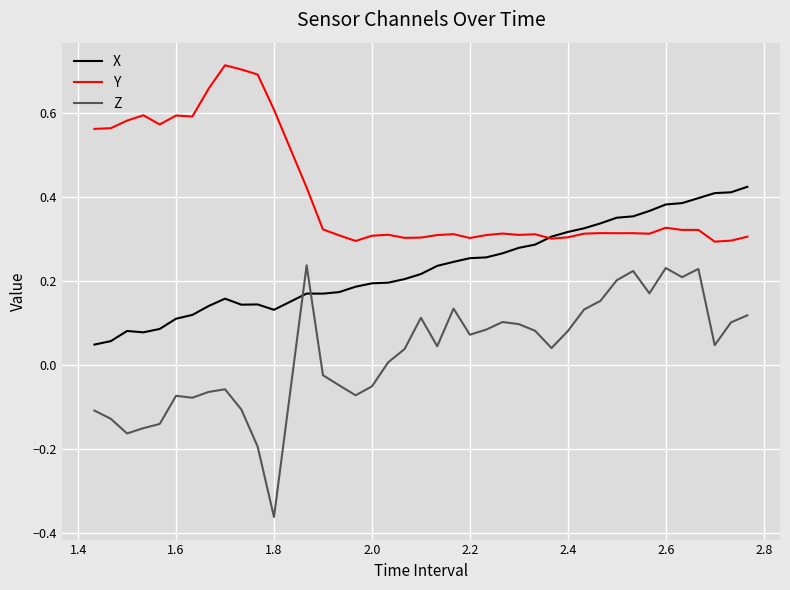

How many lines are shown in the chart?

3